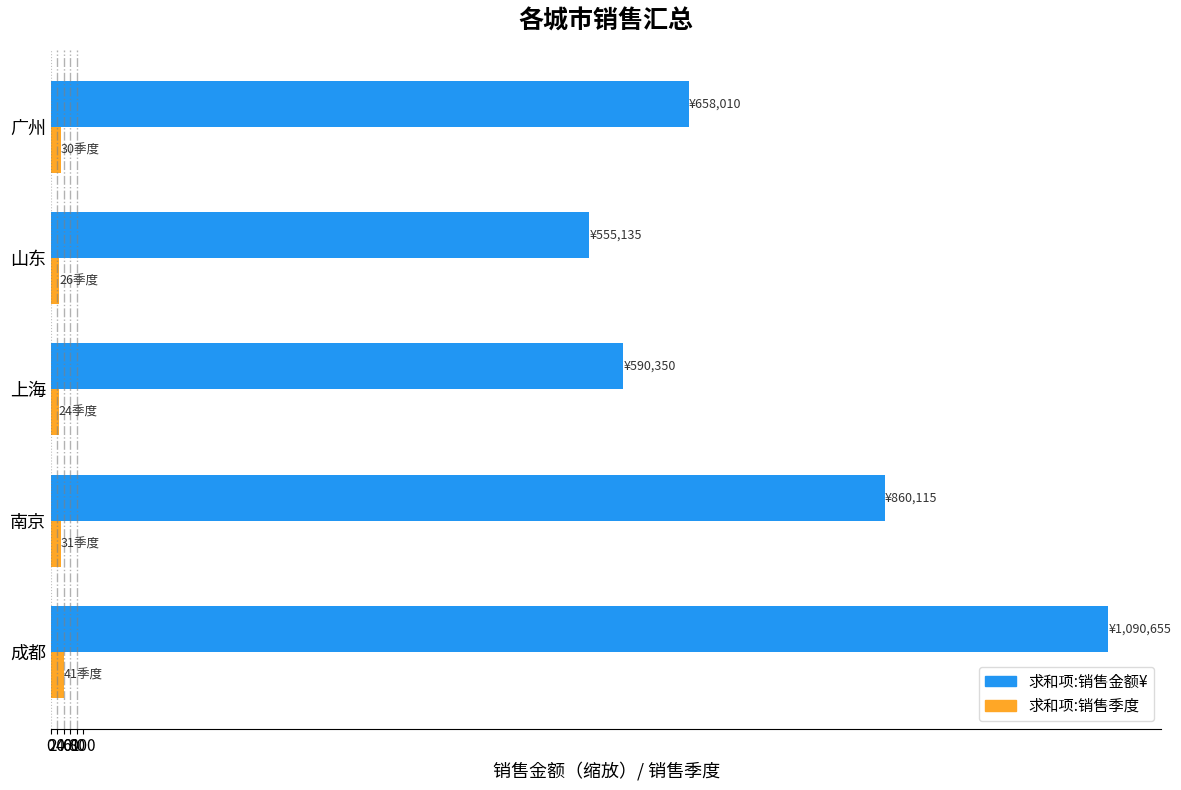

Which category has the highest value across all series?

成都